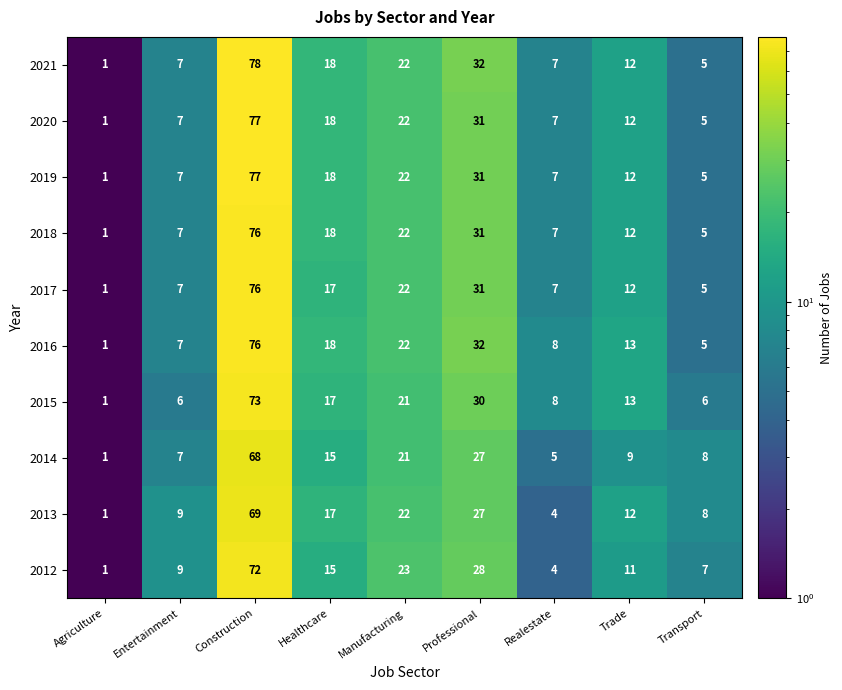

Which series has the widest spread of values?

2021